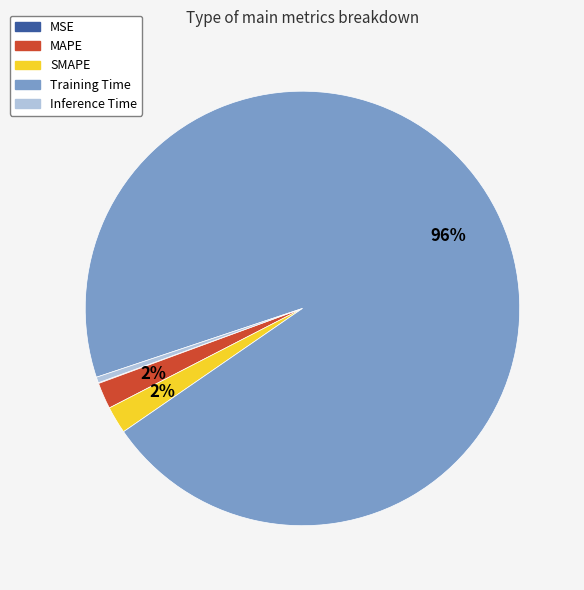

Combined, do SMAPE and Inference Time account for over 50%?

No